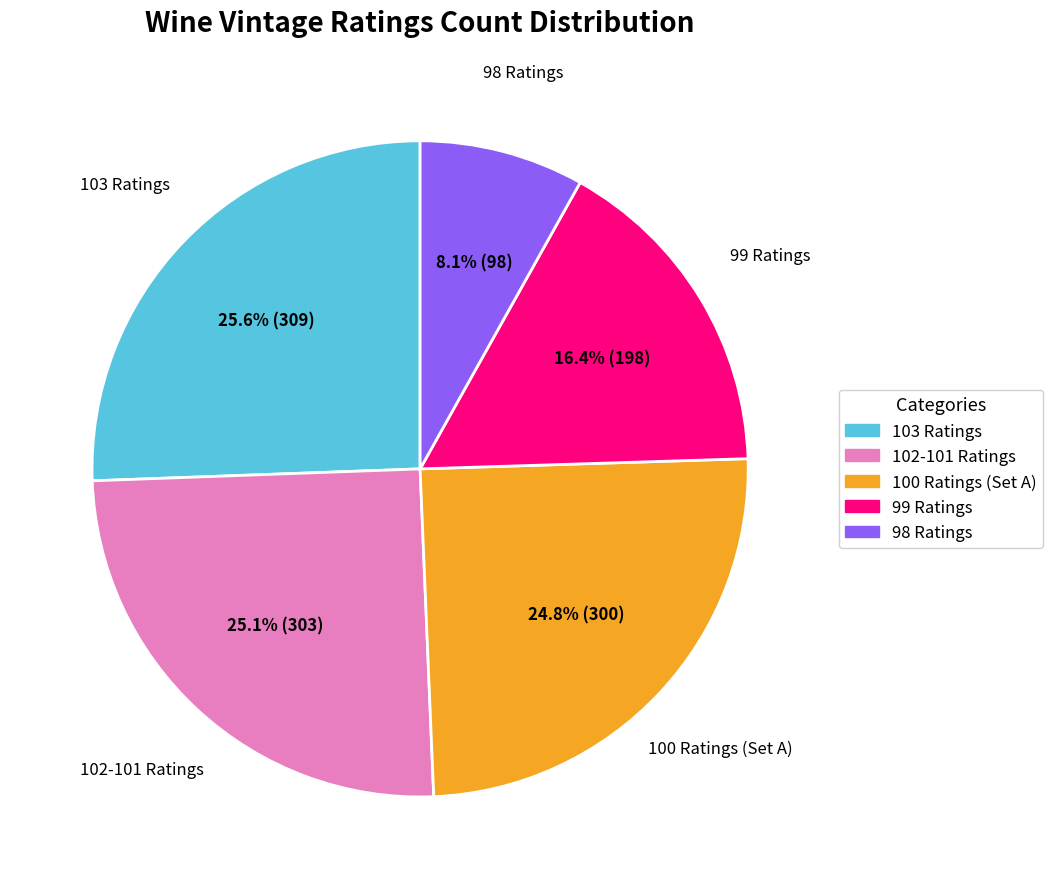

What is the ratio of the value at 100 Ratings (Set A) to the value at 99 Ratings?

1.5